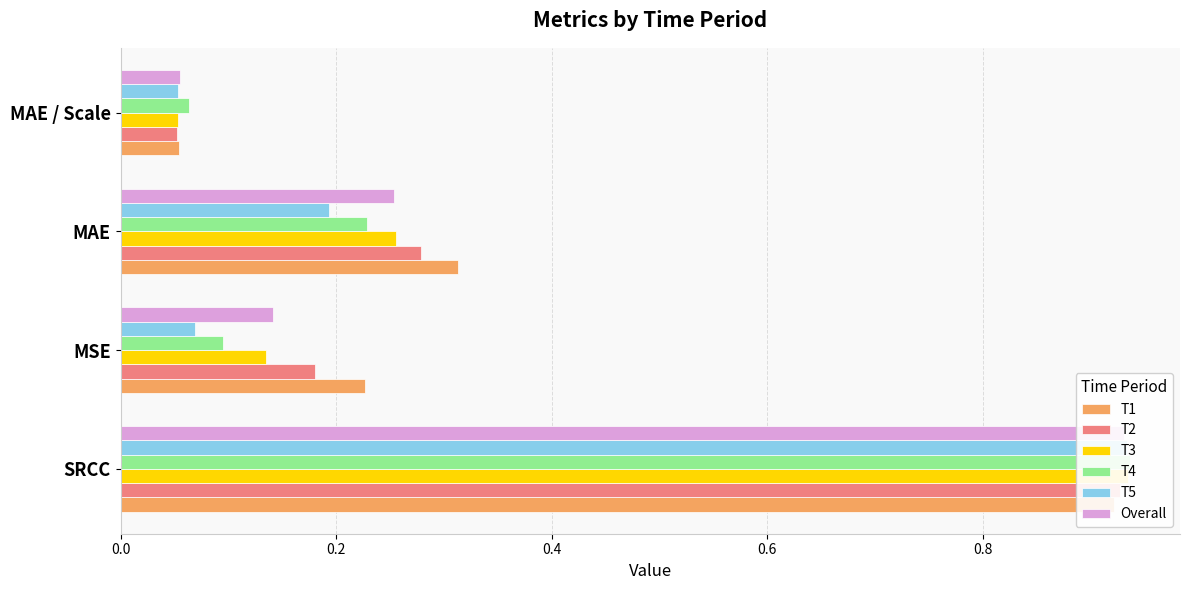

Is it true that Overall equals 0.3 at 0.0?

False